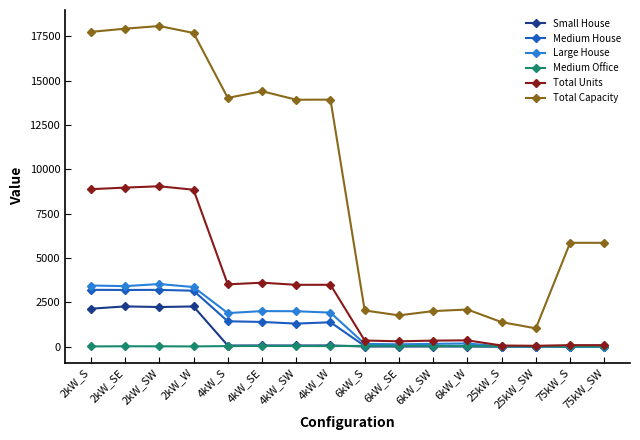

What is the label of the 8th point from the right?

6kW_S